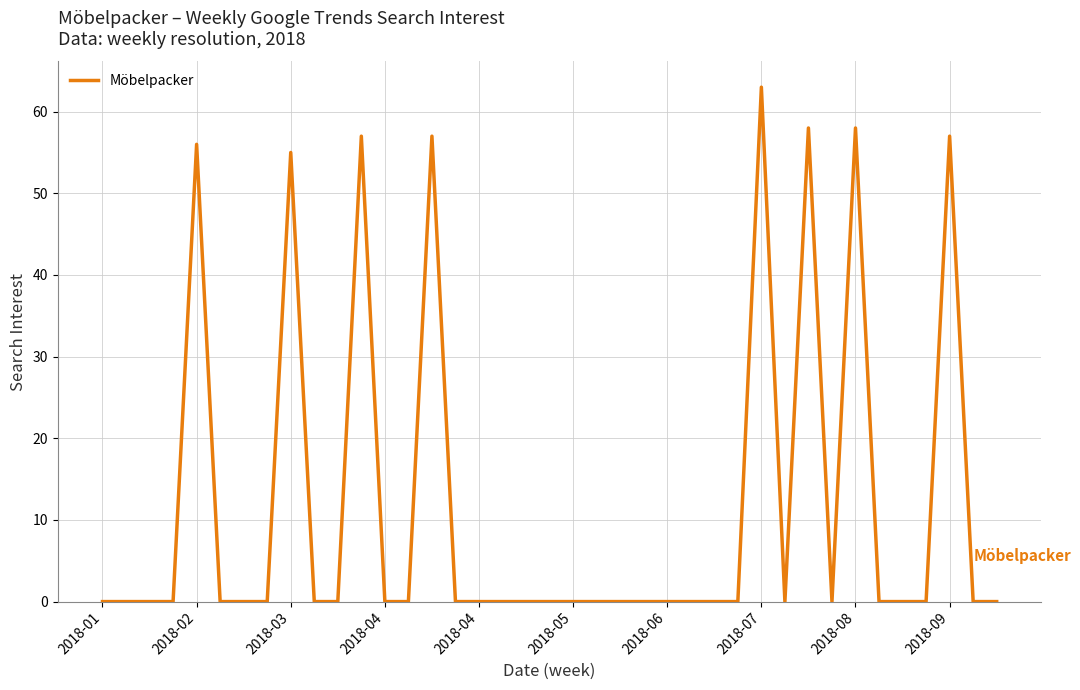

What is the maximum value shown in the chart?

63